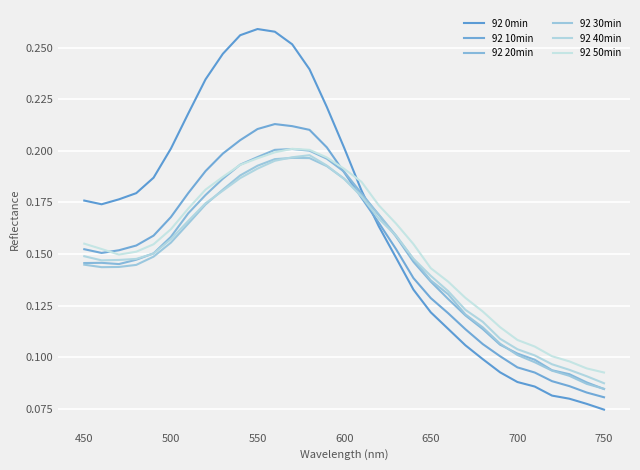

How many distinct data groups are displayed?

6